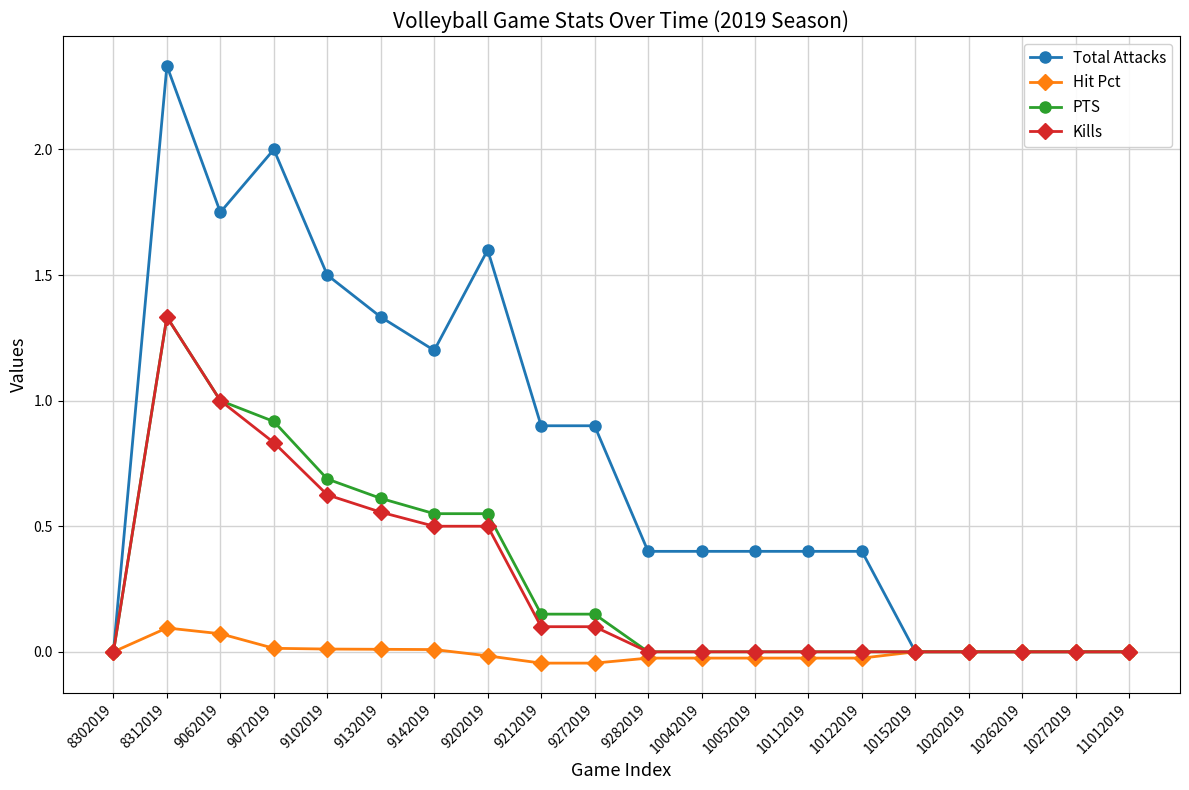

At which label does PTS reach its peak?

8312019